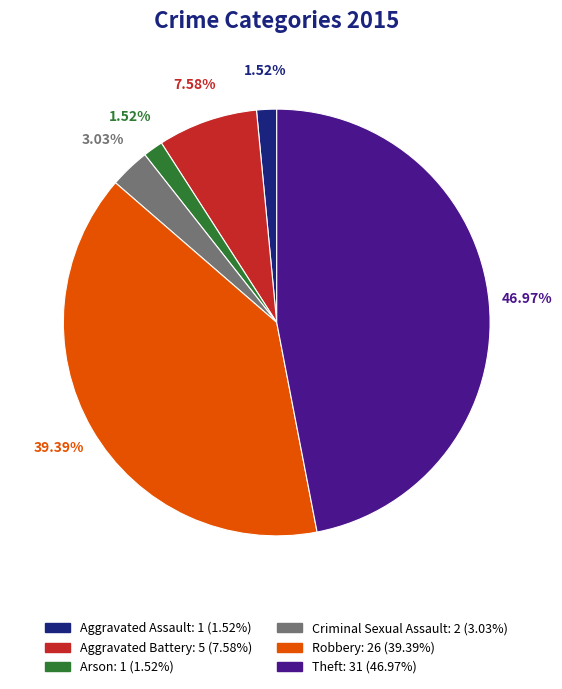

To the nearest percent, what is the combined percentage of Theft and Criminal Sexual Assault?

50%